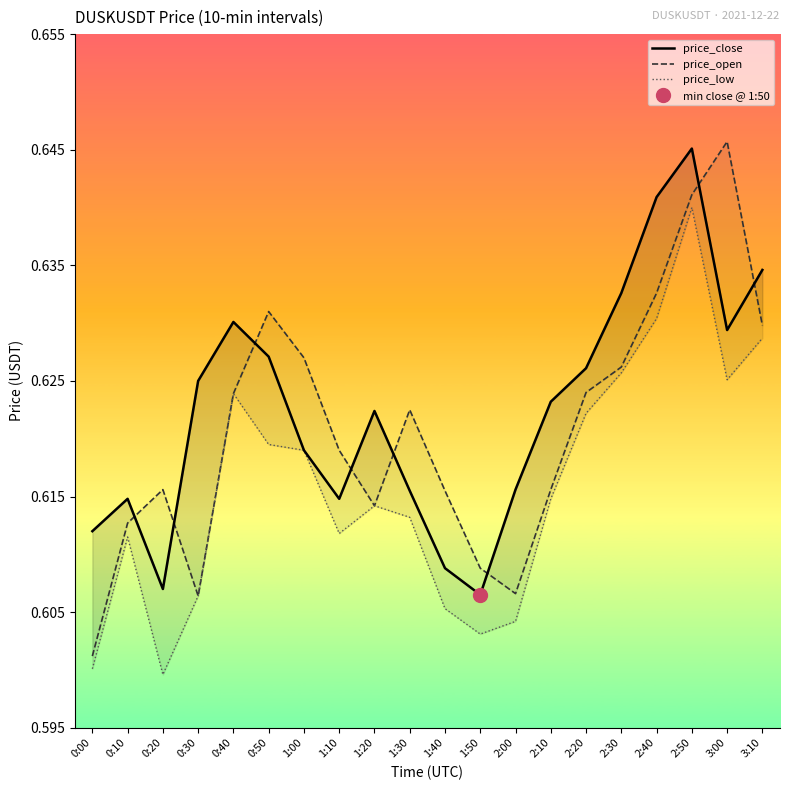

Is the value of price_low at 1:50 greater than the value of price_close at 1:00?

No